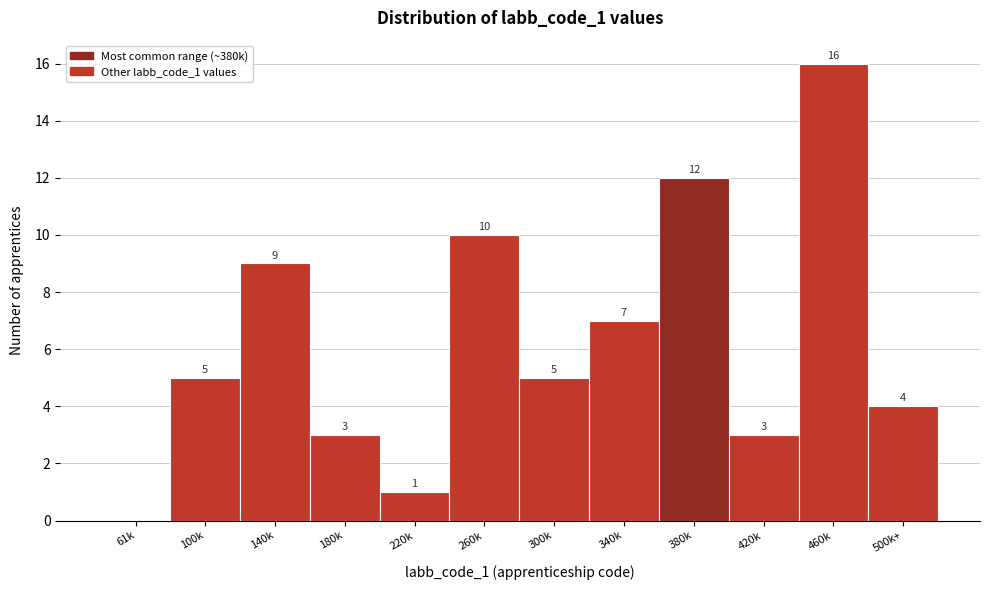

Reading left to right, transcribe all the data shown in this chart.

61k=0	100k=5	140k=9	180k=3	220k=1	260k=10	300k=5	340k=7	380k=12	420k=3	460k=16	500k+=4